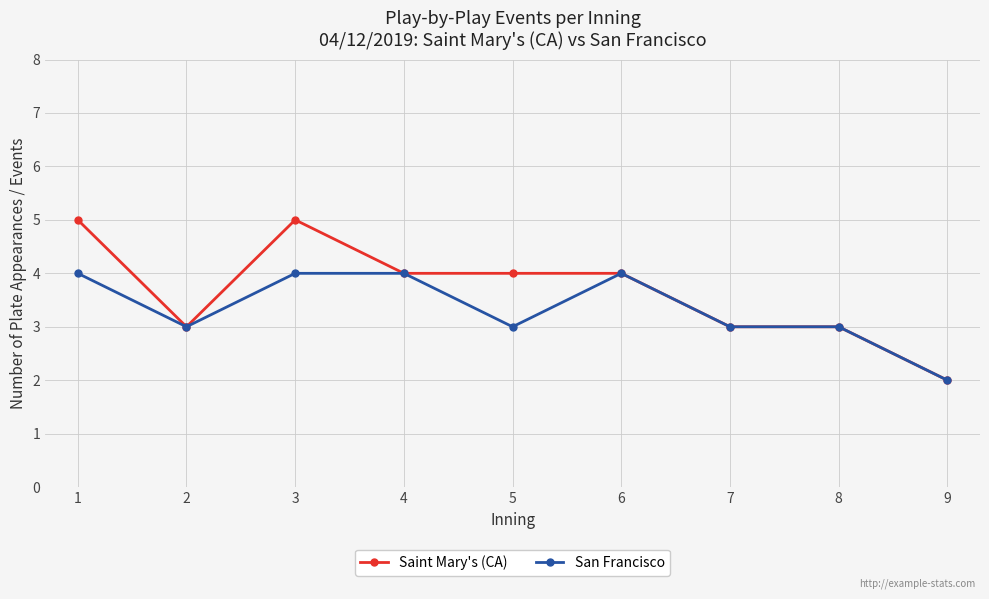

Rank the series at 5 from lowest to highest value.

San Francisco, Saint Mary's (CA)